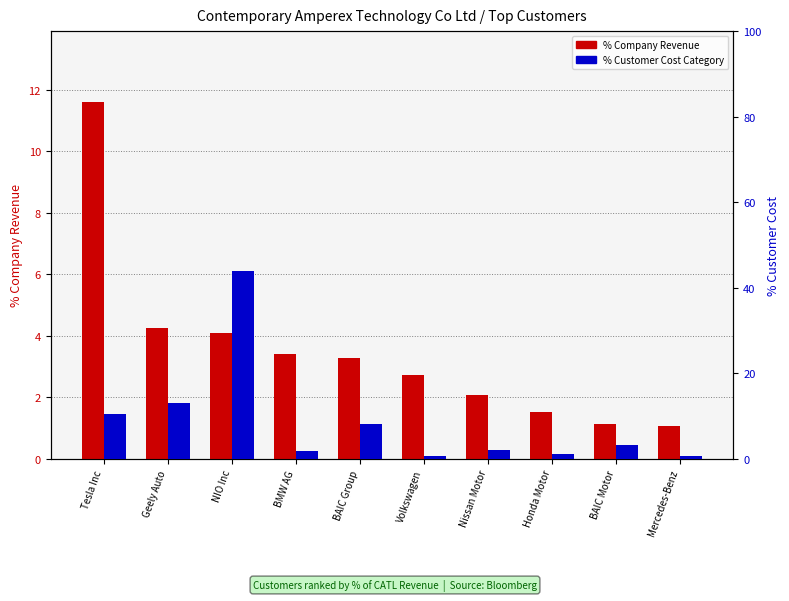

What is the difference between the %Customer Cost Category values at BAIC Group and BMW AG?

6.4